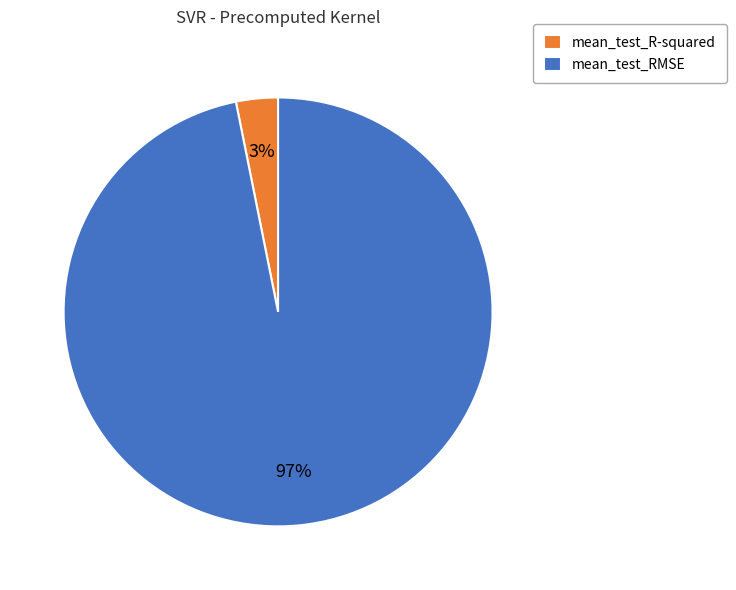

What percentage is the mean_test_R-squared slice, to the nearest percent?

3%